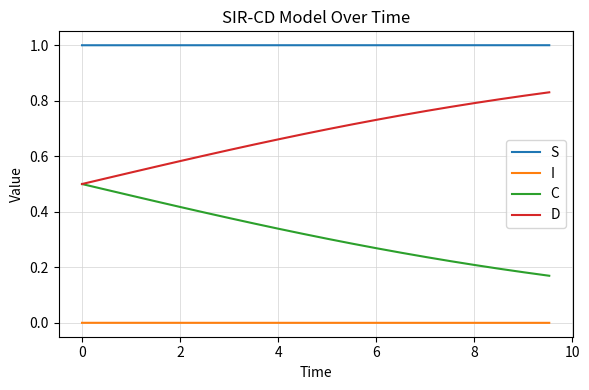

What is the maximum value shown in the chart?

1.0